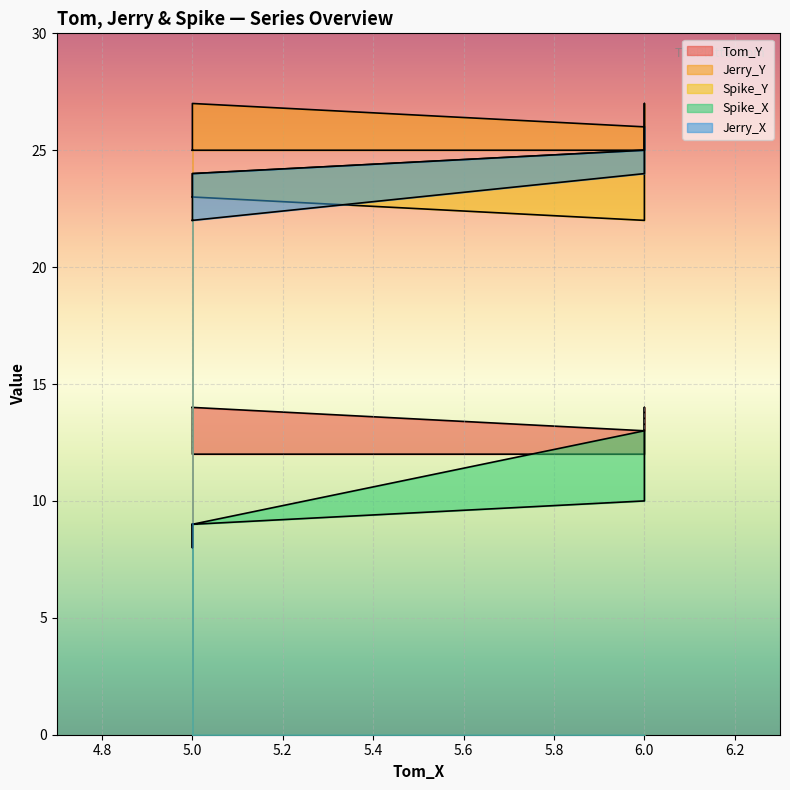

True or false: Jerry_Y has more than 2 interior local peaks.

False